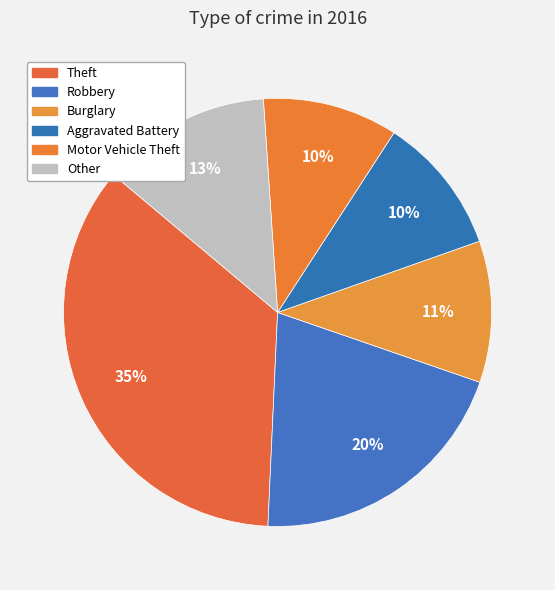

How many slices are in this pie chart?

6